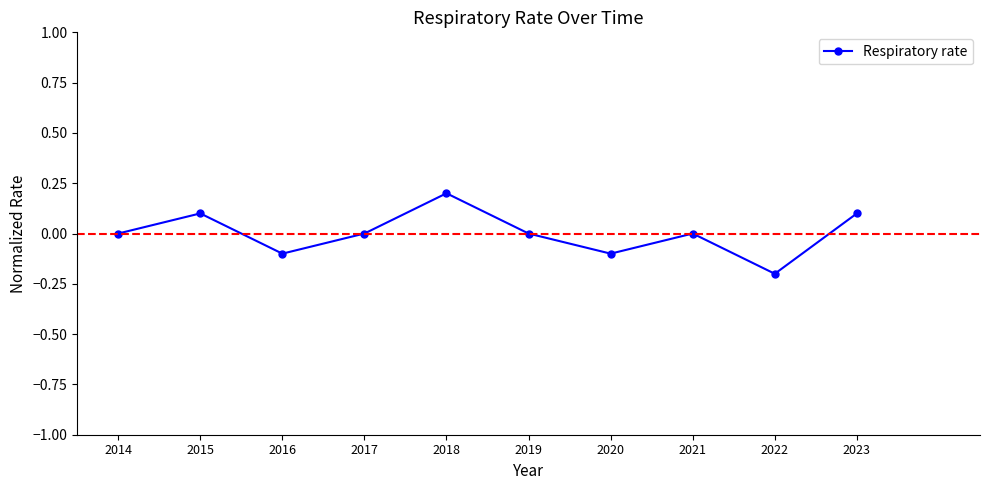

How many interior local valleys (lower than both neighbors) does the data have?

3